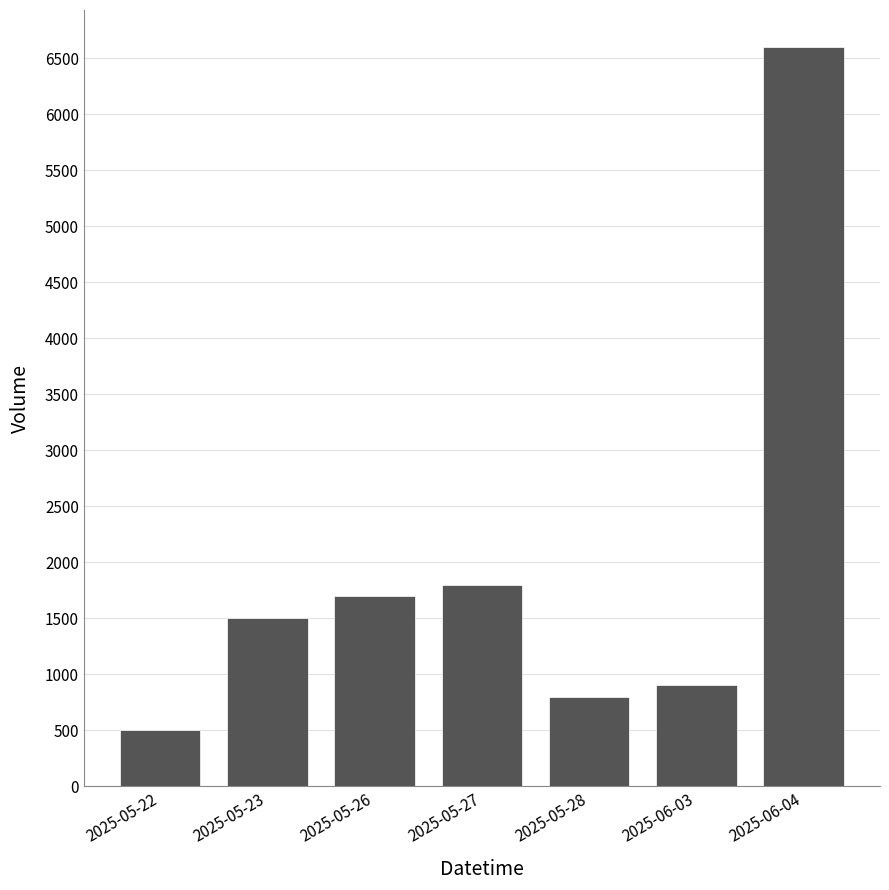

At which category does the chart reach its peak across all series?

2025-06-04